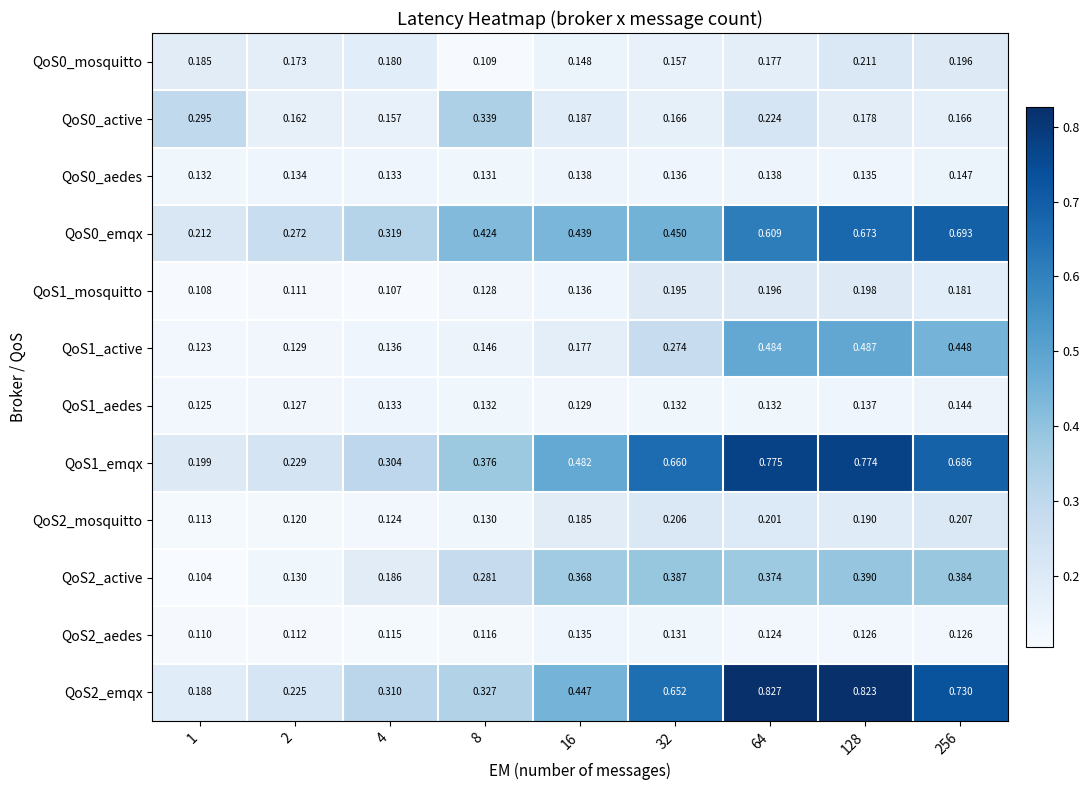

Is the value of QoS1_active at 128 greater than the value of QoS2_aedes at 1?

Yes